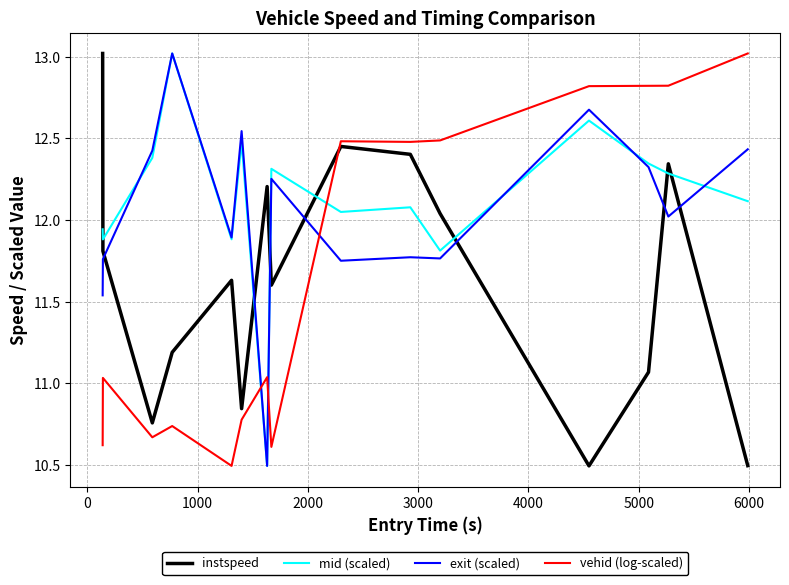

What is the sum of all vehid (log-scaled) values?

174.9